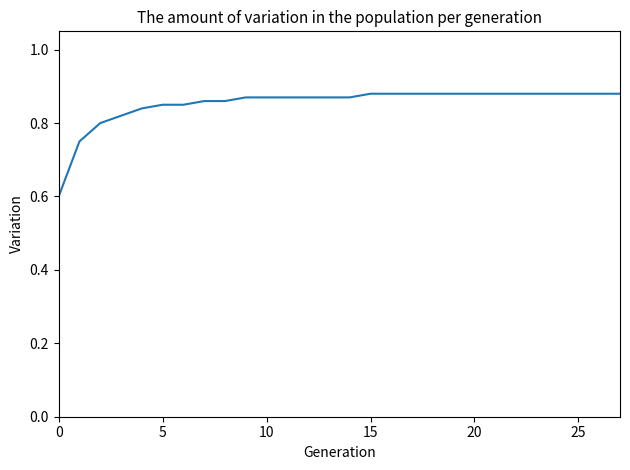

What is the smallest value displayed?

0.6